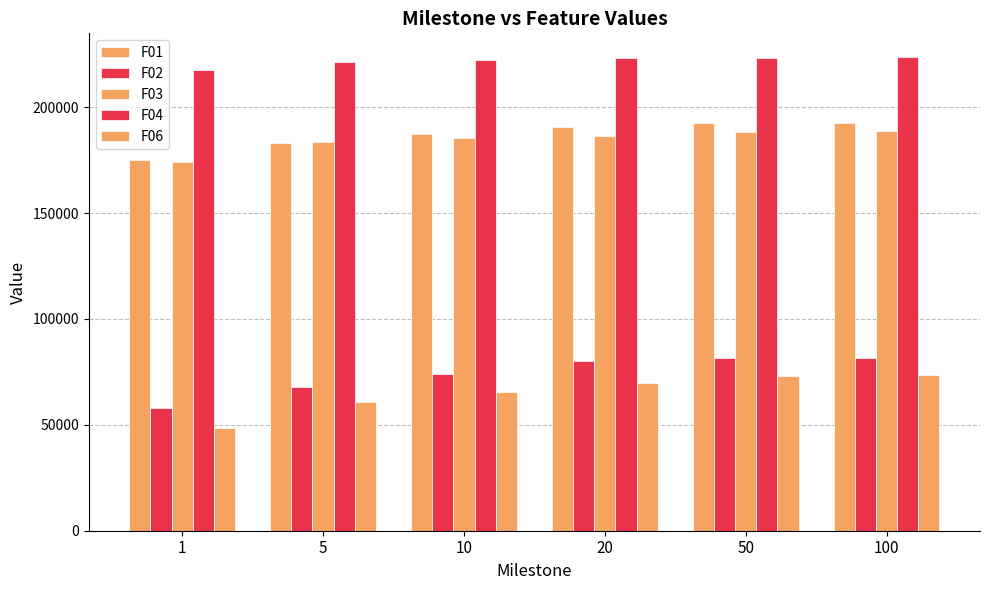

True or false: F02 has a value of 80042.5 at 20.

True